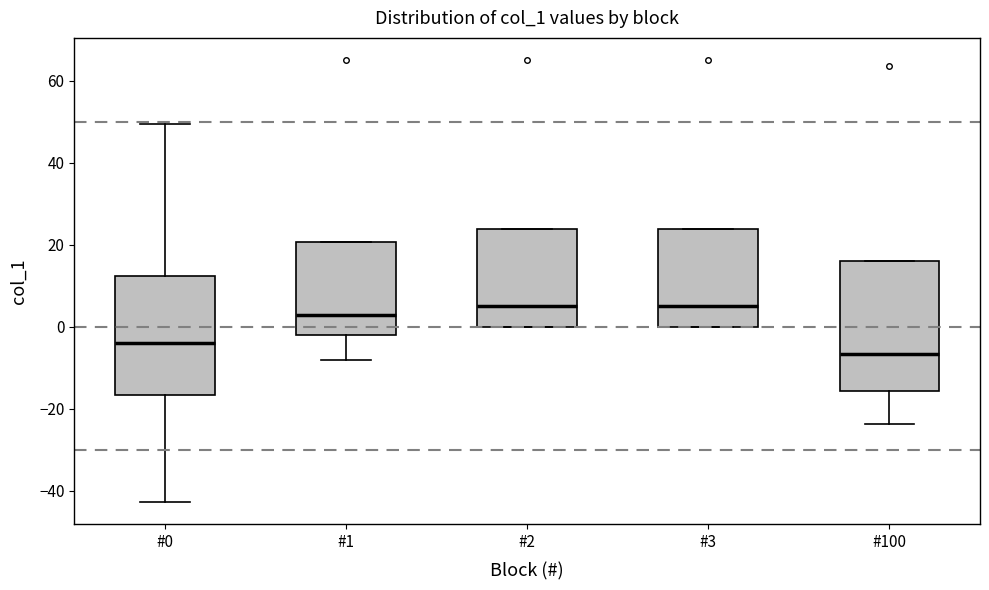

Reading left to right, read every box against the y-axis: the position of its median line, the range the box covers, and the ends of its whiskers. The values are not printed on the chart, so give them approximately, as read against the axis.

#0: median -4, box -16 to 12, whiskers -42 to 50
#1: median 2, box -2 to 20, whiskers -8 to 20
#2: median 4, box 0 to 24, whiskers 0 to 24
#3: median 4, box 0 to 24, whiskers 0 to 24
#100: median -6, box -16 to 16, whiskers -24 to 16